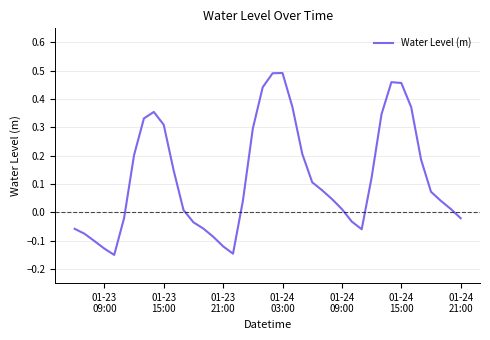

How many values are below zero?

14